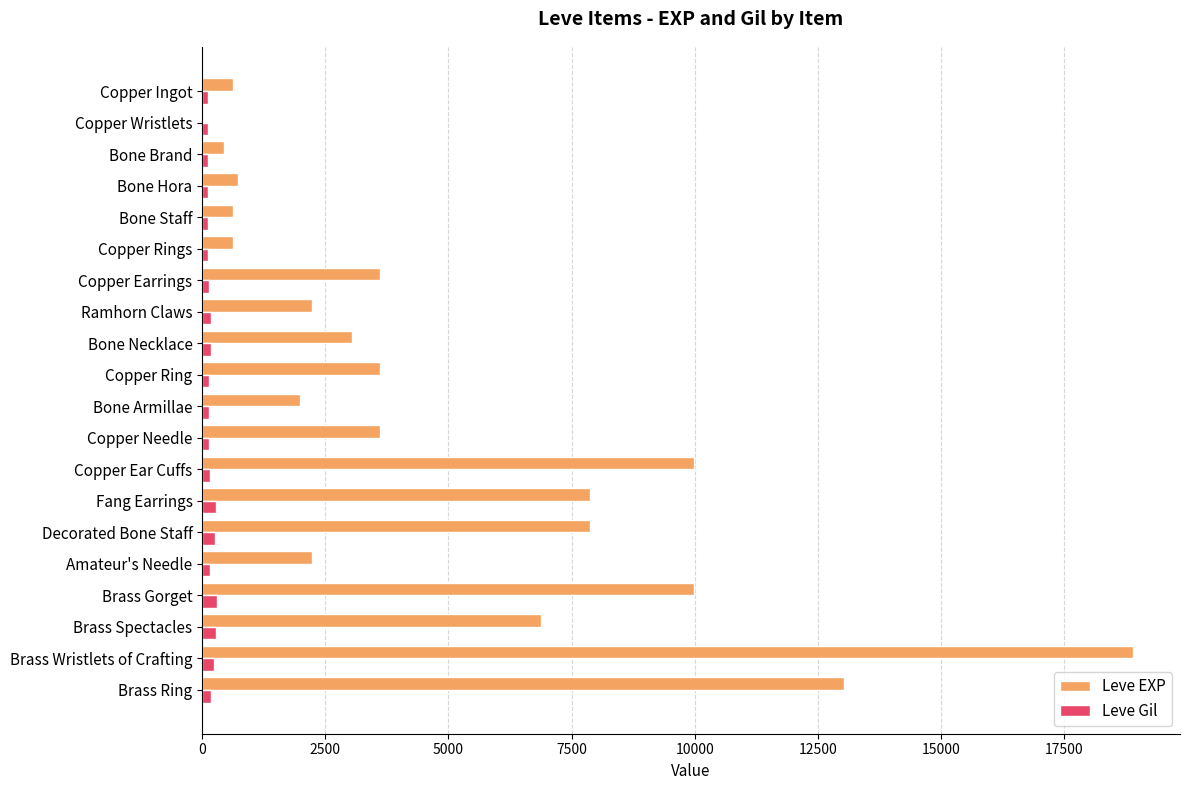

What is the sum of all Leve Gil values?

3447